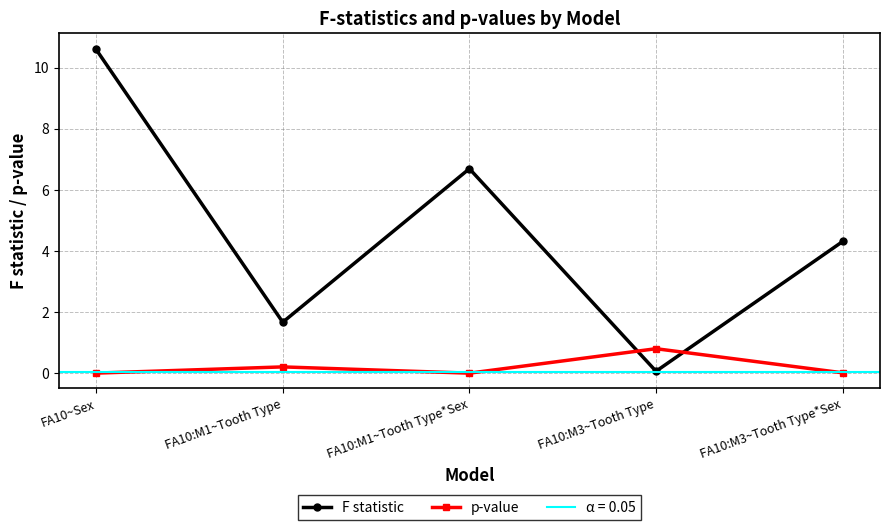

What position from the left is FA10:M1~Tooth Type?

2